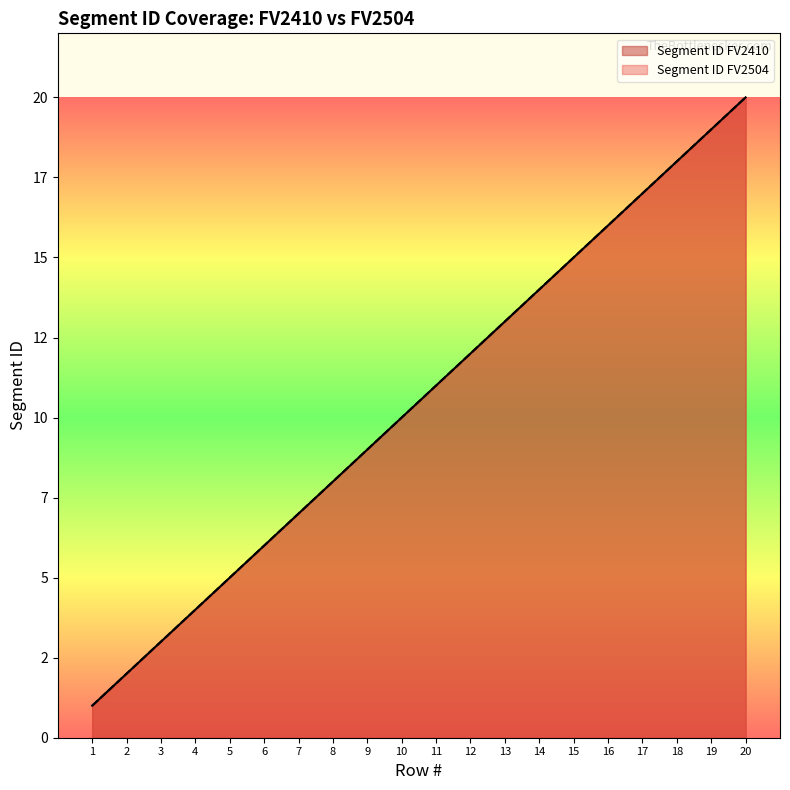

What is the value of the Segment ID FV2504 point at the 11th from the left?

11